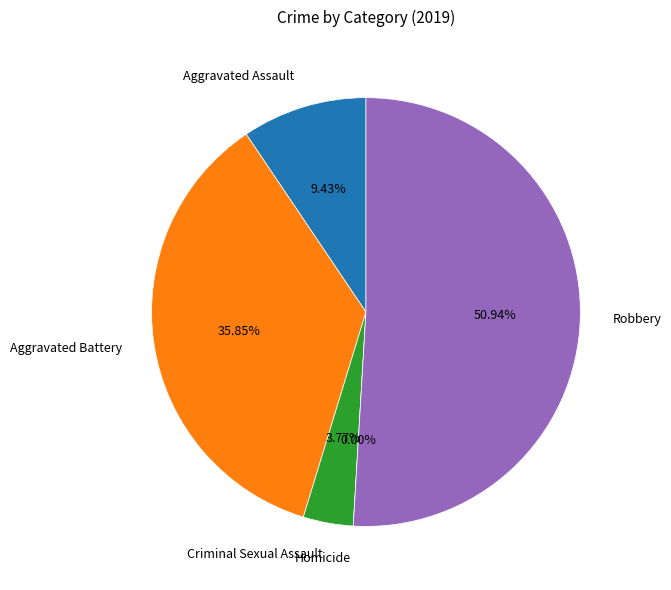

To the nearest percent, what portion does Robbery represent?

51%